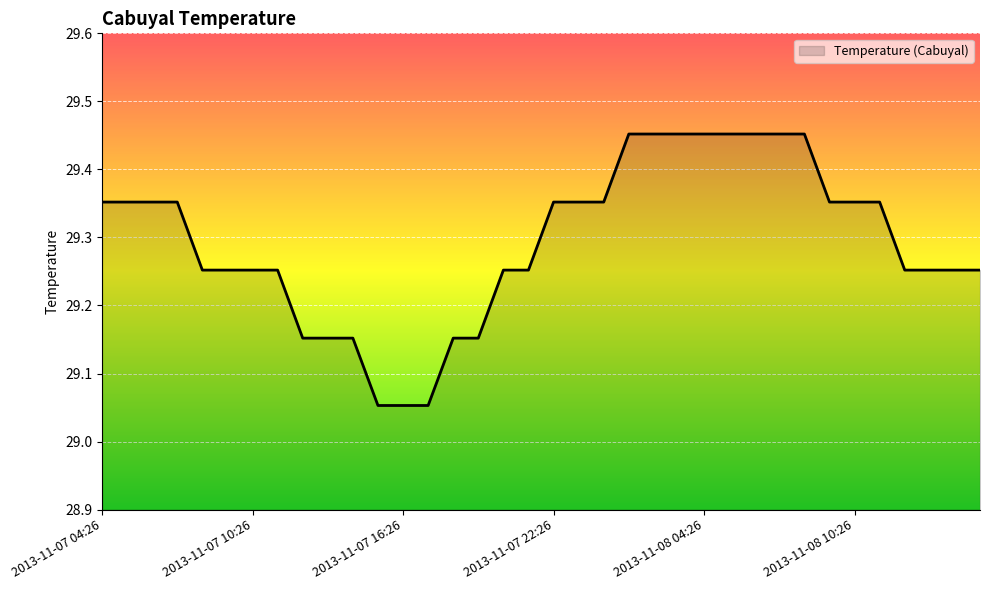

How many lines are shown in the chart?

1